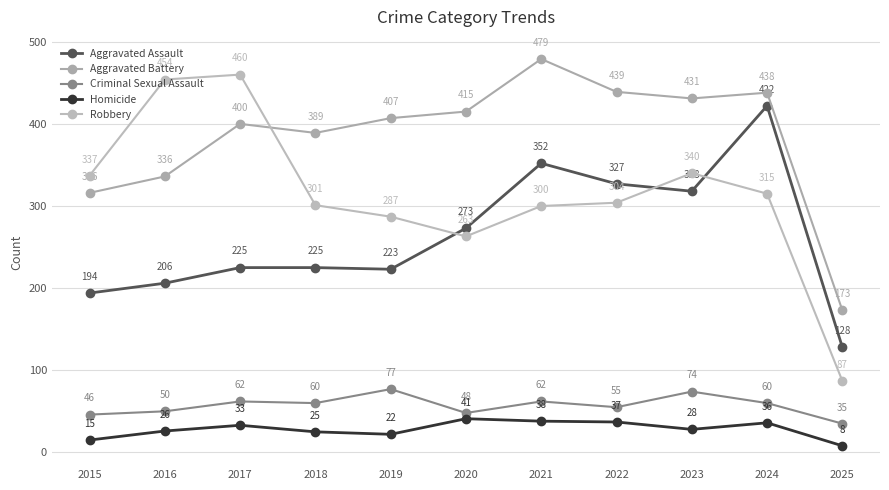

What is the approximate value of Criminal Sexual Assault at 2016, to the nearest 5?

50